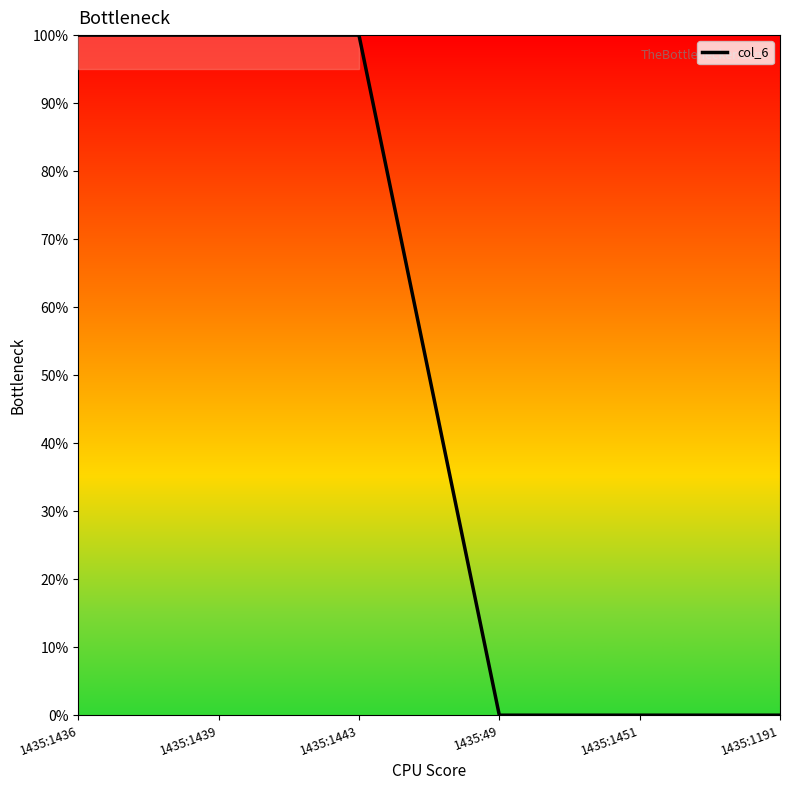

Is this an area chart (filled region under the line)?

No